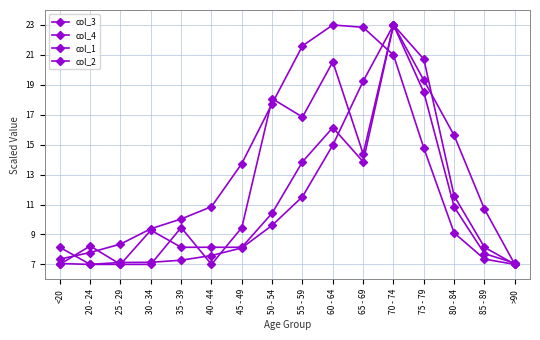

List the series in order of their peak value, lowest first.

col_3, col_4, col_1, col_2